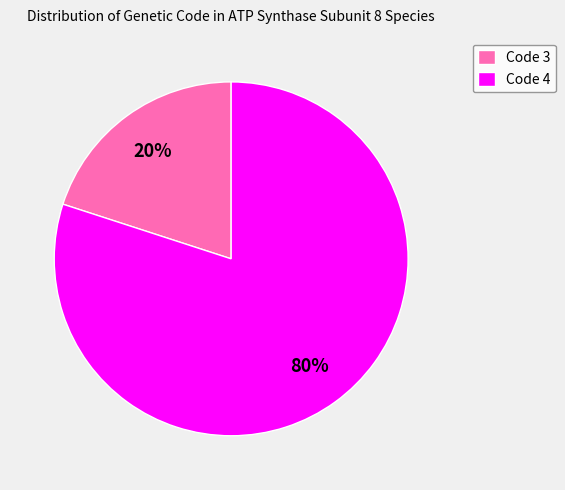

Count the number of slices in the pie.

2